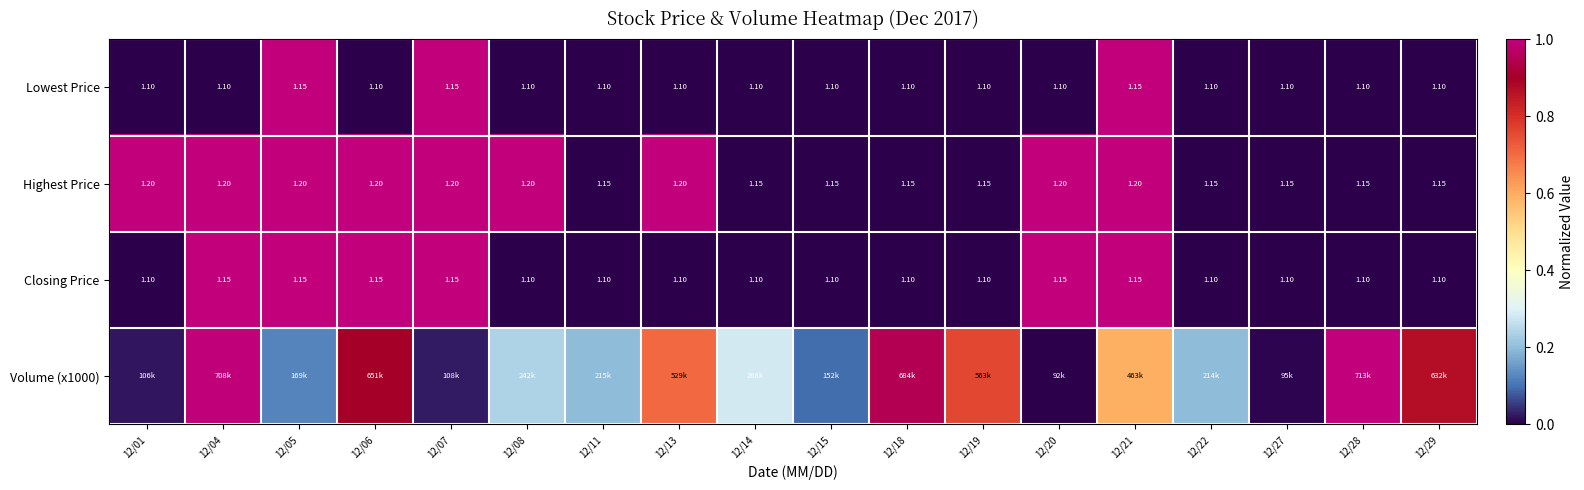

How many data points in Closing Price are above 0?

6